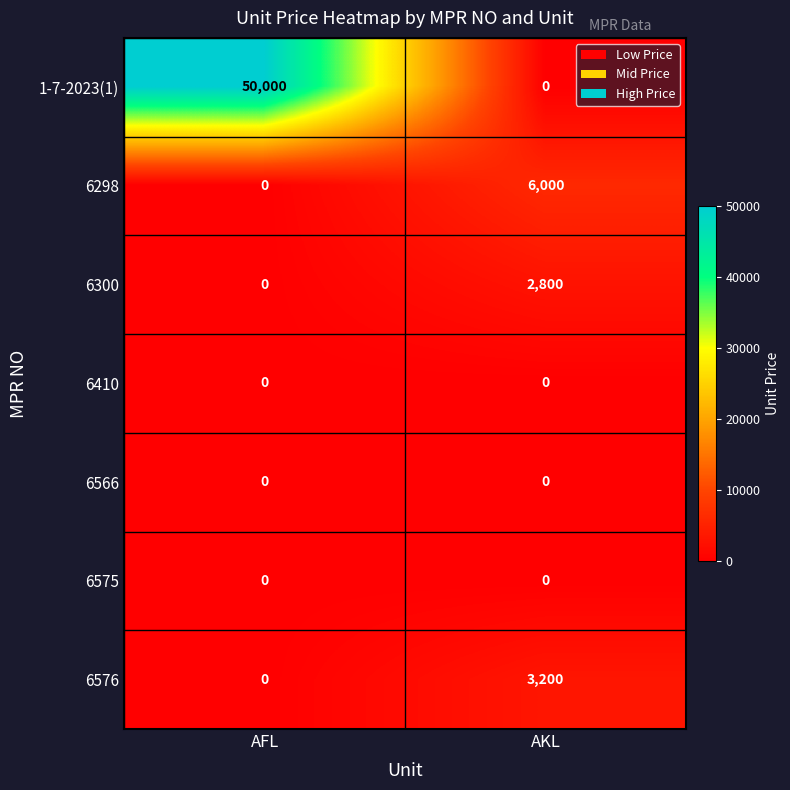

True or false: 6298 has a value of 3270 at AFL.

False